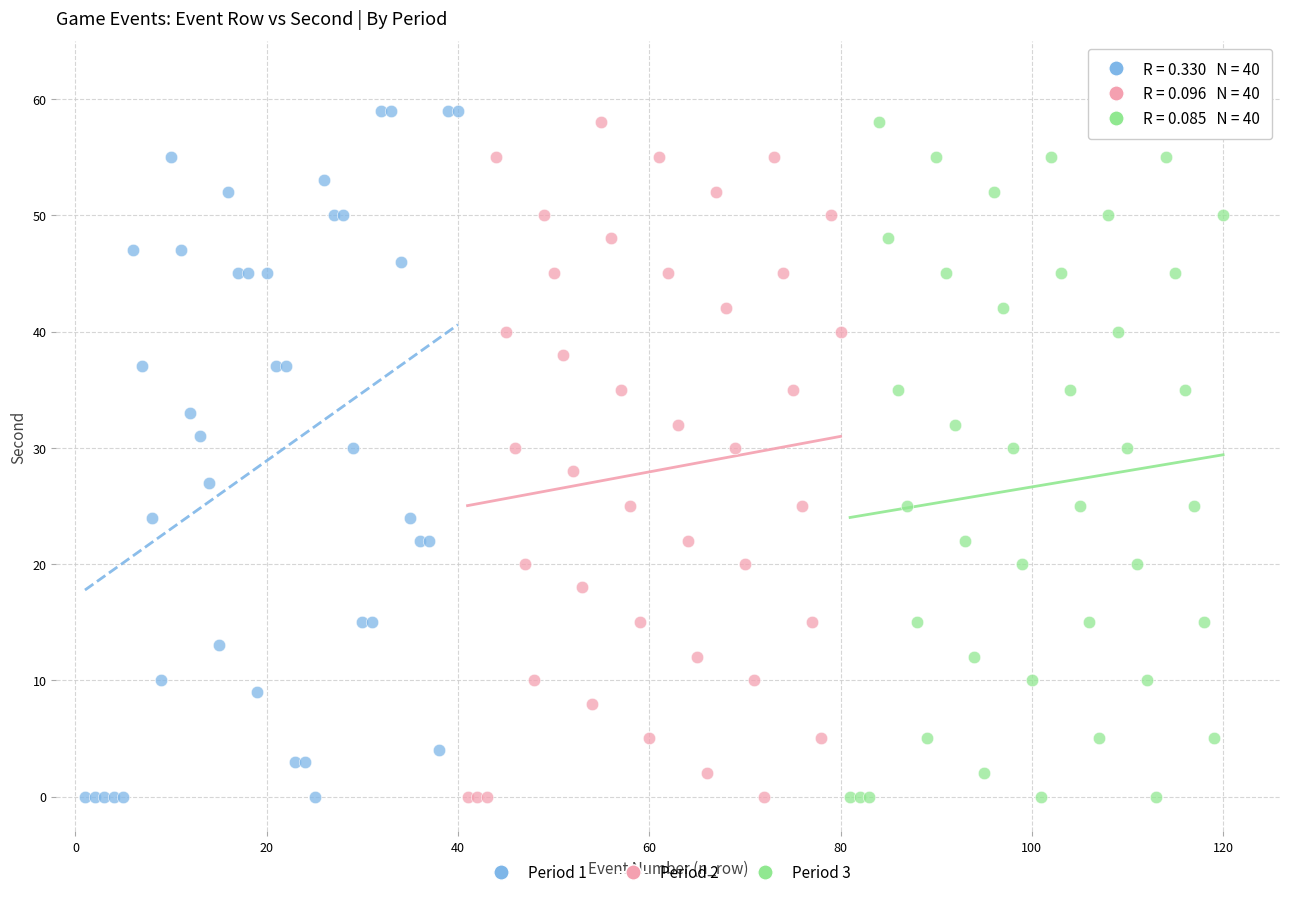

Which series has the widest spread of Y values?

Period 1